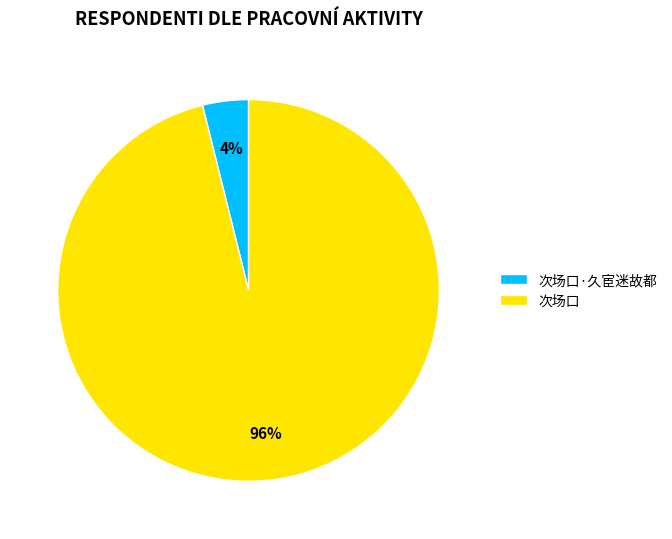

Combined, do 次场口 and 次场口·久宦迷故都 account for over 50%?

Yes